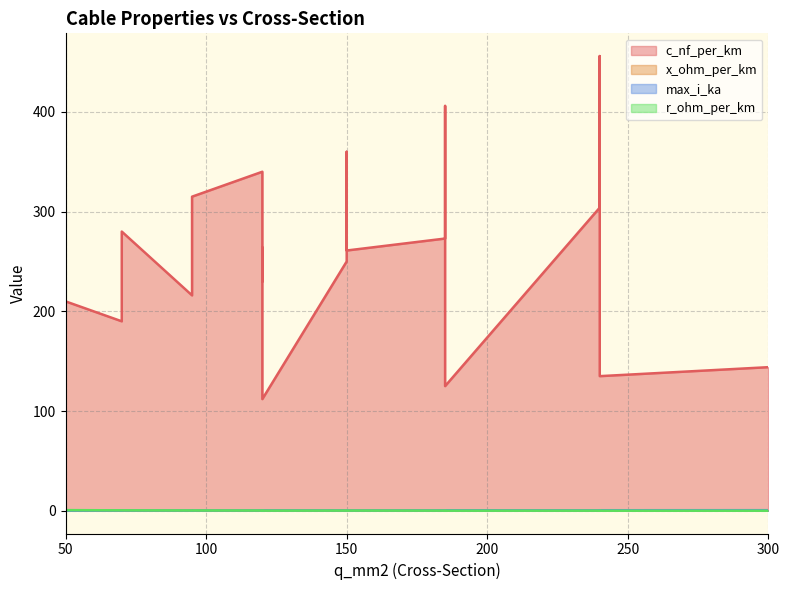

What is the difference between the maximum and second lowest values in the x_ohm_per_km series?

0.1